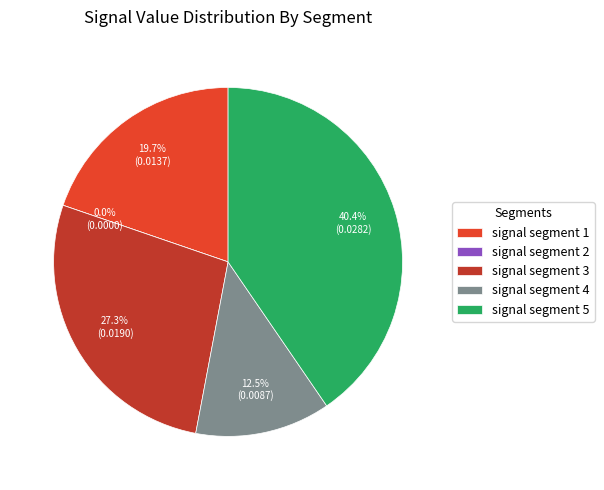

To the nearest percent, what is the difference between the largest and smallest slice percentages?

40%